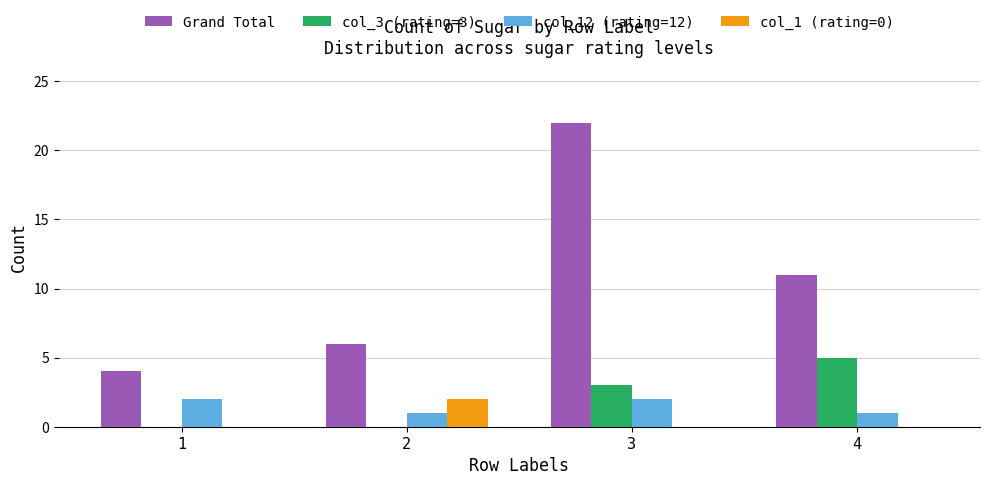

What is the maximum value for Grand Total?

22